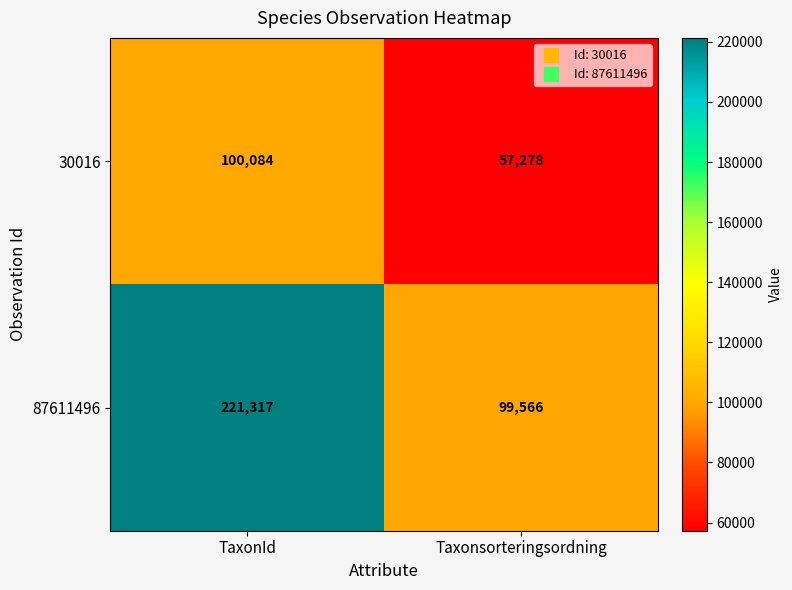

Reading left to right, extract all data points from this chart.

30016: 100084	57278
87611496: 221317	99566